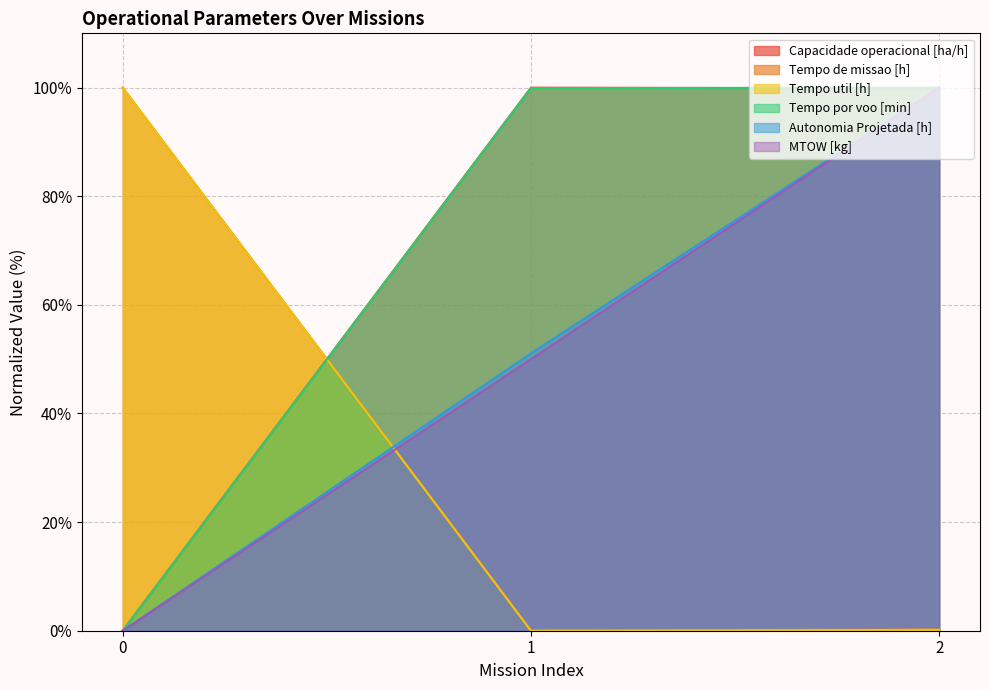

Which series has the largest total across all categories?

Tempo por voo [min]